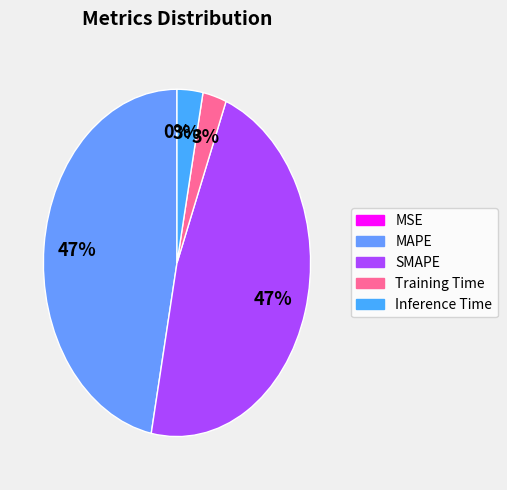

Rank the categories by value from lowest to highest.

MSE, Training Time, Inference Time, MAPE, SMAPE